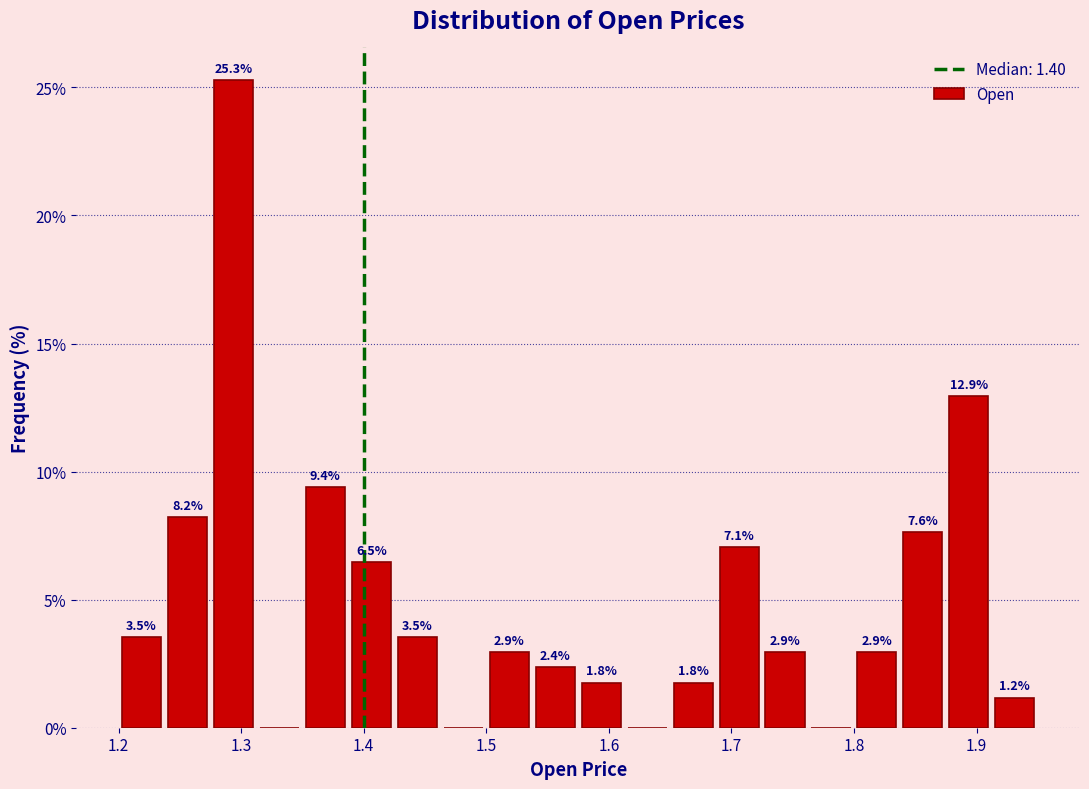

Around what value on the x-axis is the tallest bar? Give the approximate position of its centre, as read against the axis.

1.29